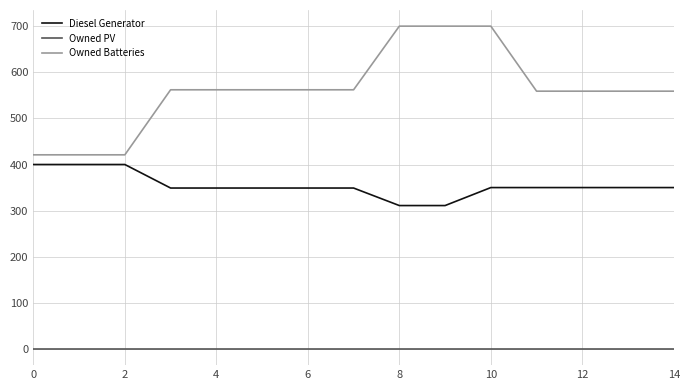

What is the difference between the maximum and minimum values in the Diesel Generator series?

89